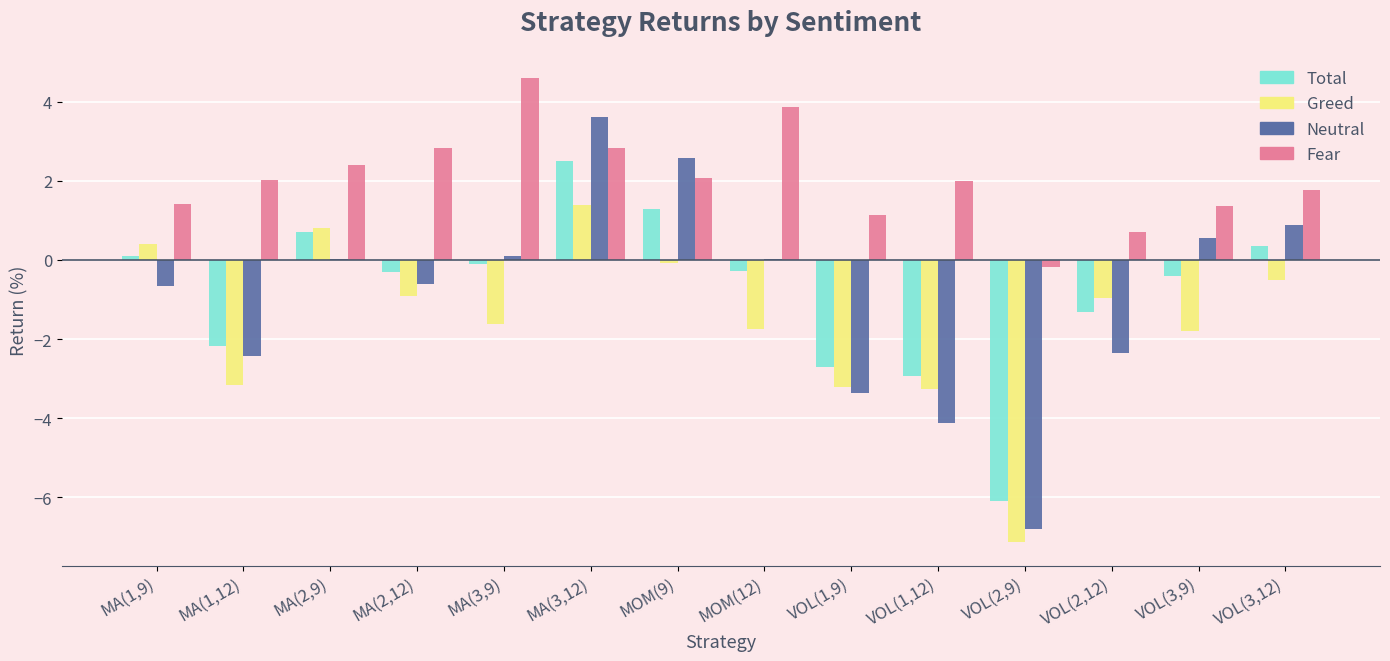

True or false: Fear has a value of 2.2 at MA(1,9).

False